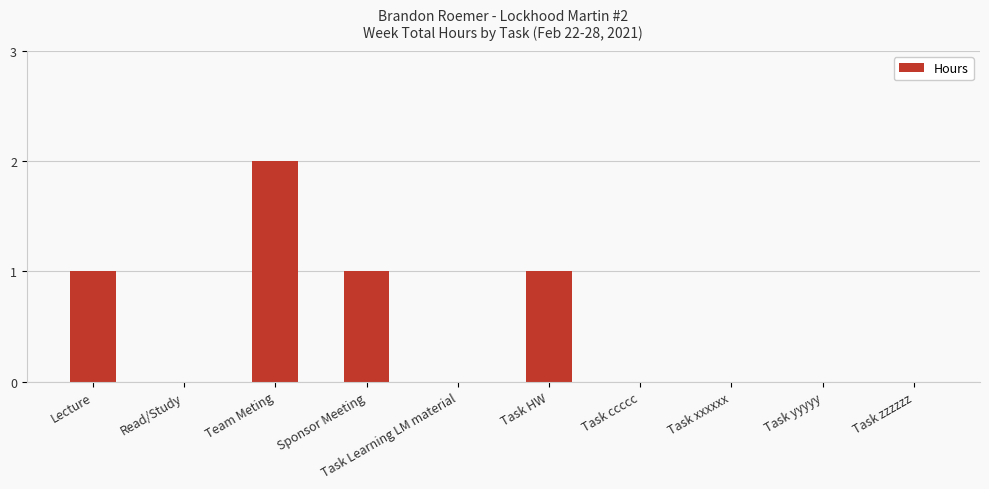

True or false: the data shows 1 at Lecture.

True